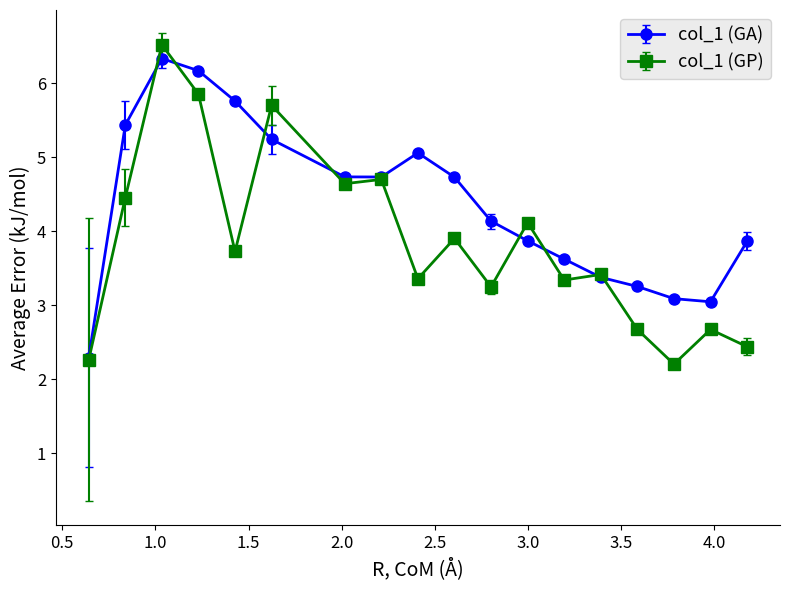

Rank the series by their average value, from lowest to highest.

col_1 (GP), col_1 (GA)